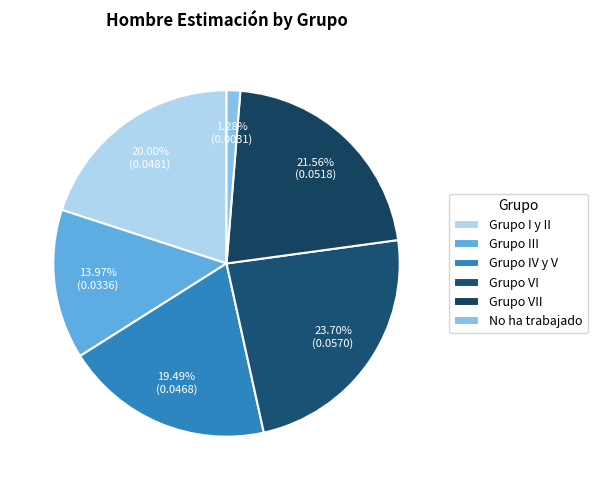

To the nearest percent, what is the average slice percentage?

17%